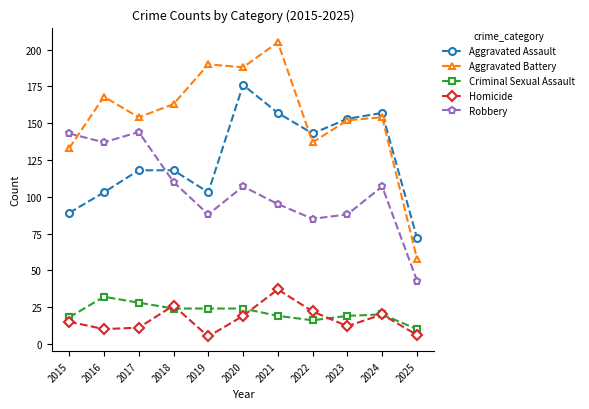

What is the difference between the Homicide values at 2021 and 2022?

15